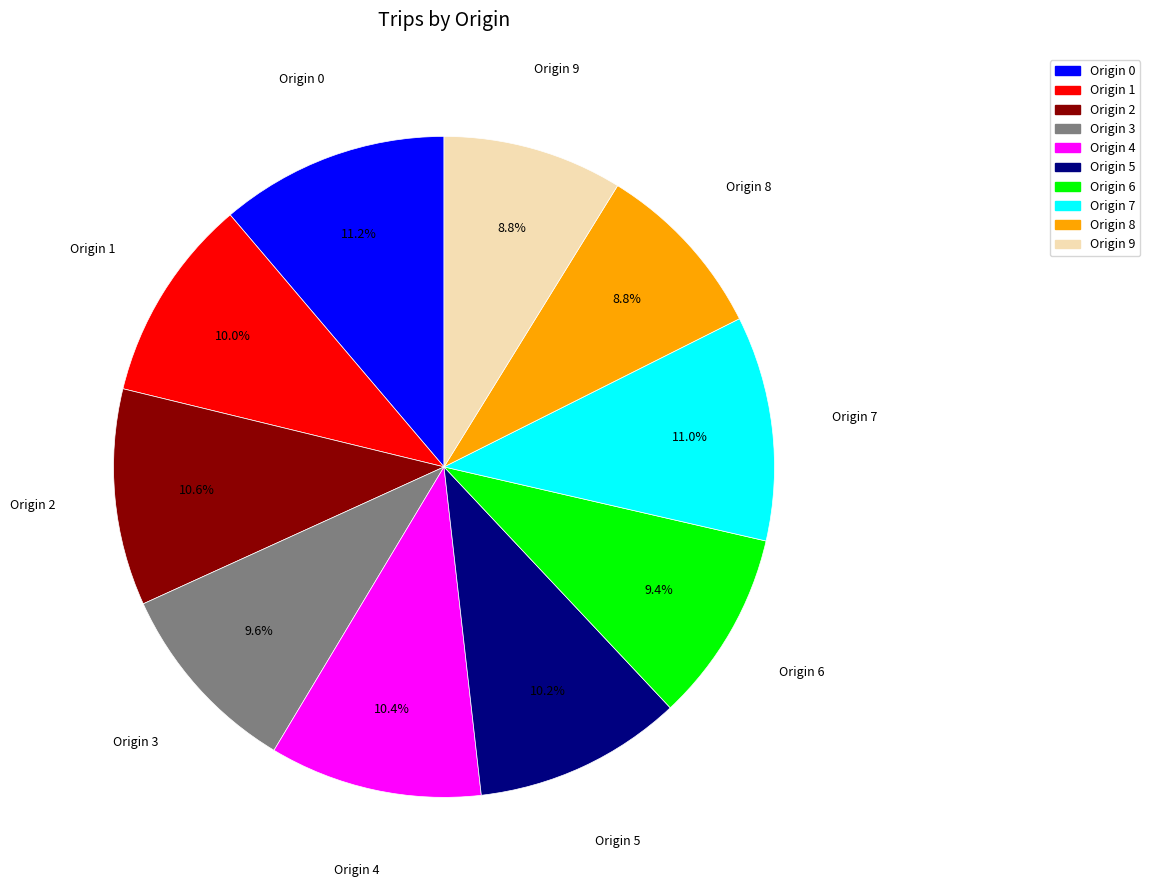

What is the total percentage of Origin 9 and Origin 2?

19.4%